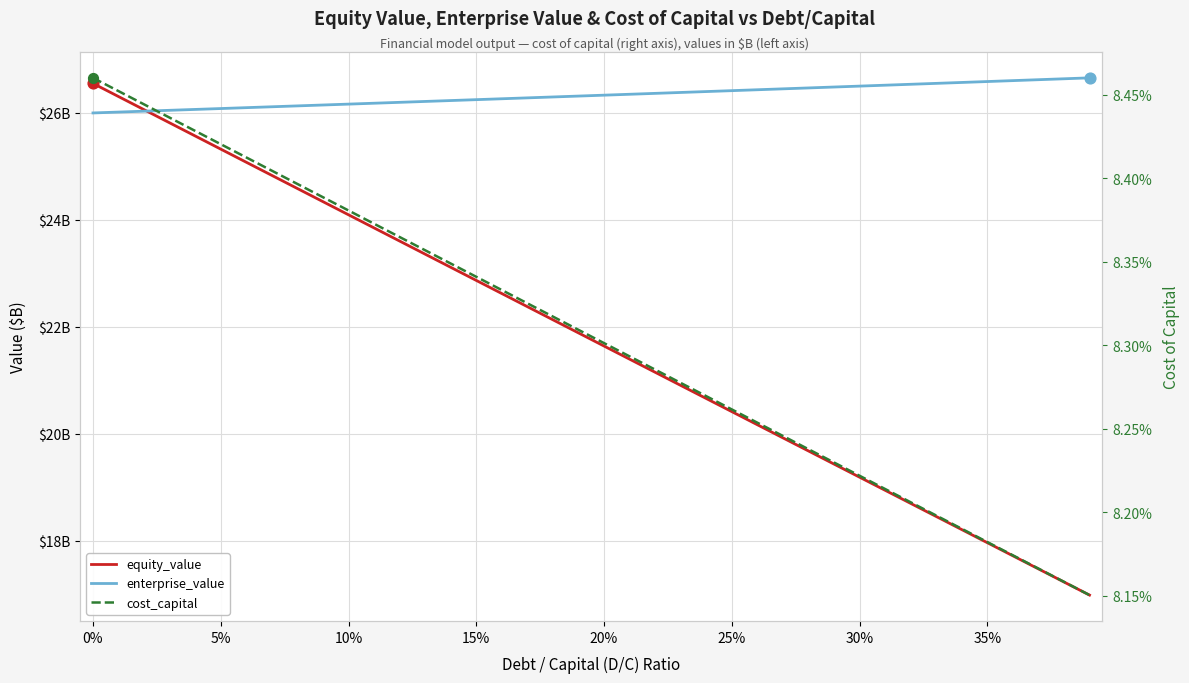

At how many categories does at least one series exceed 6?

40